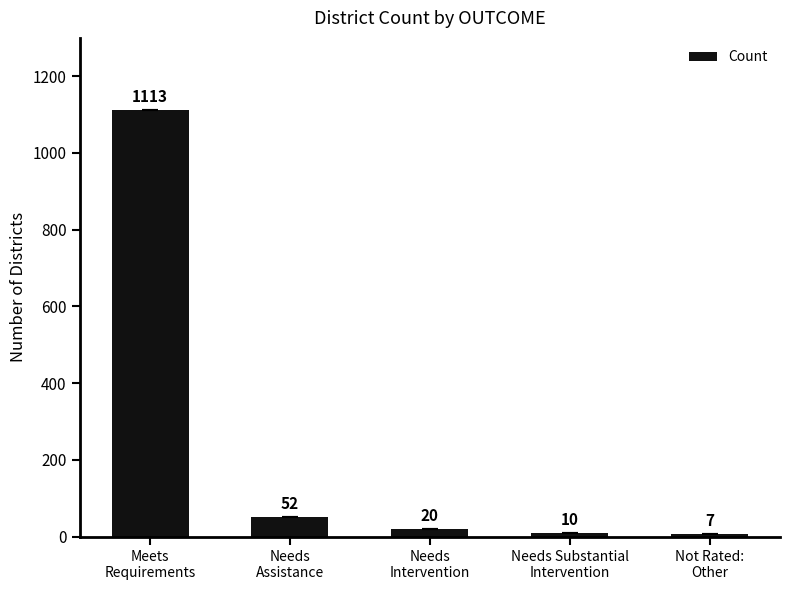

What is the greatest value displayed?

1113